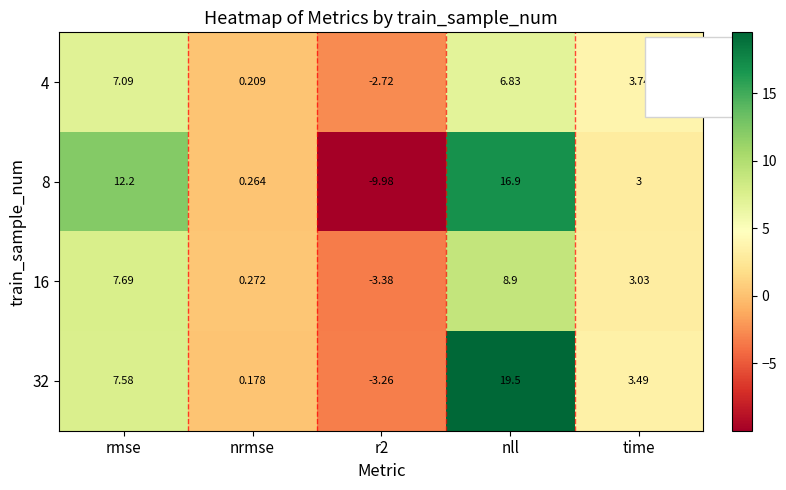

Where is 4 nearest to the value 2?

time